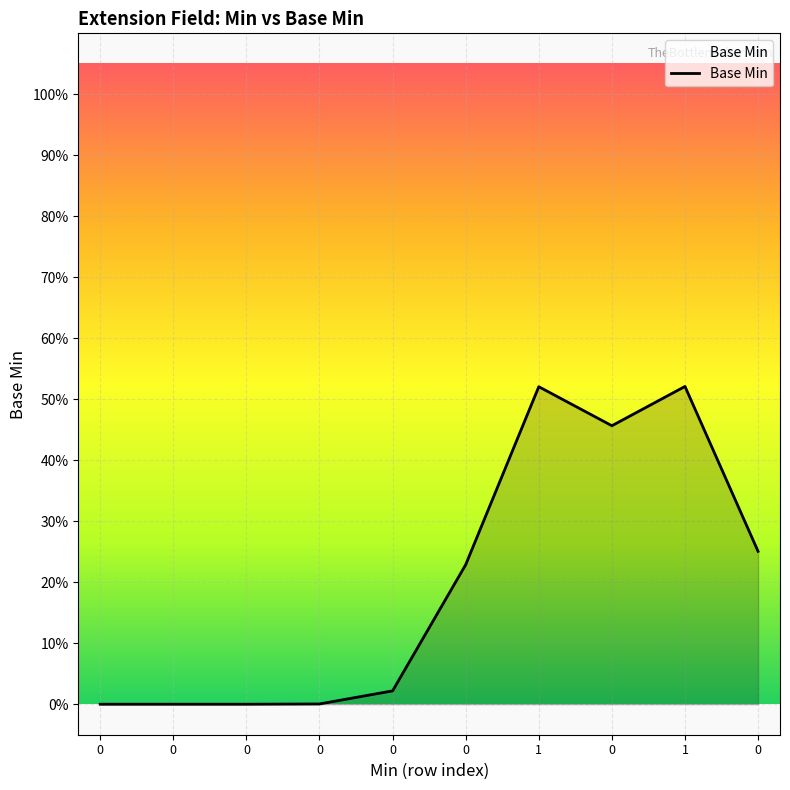

Reading left to right, transcribe all the data shown in this chart.

0=0.0	0=0.0	0=0.0	0=0.0	0=0.0	0=0.2	1=0.5	0=0.5	1=0.5	0=0.3